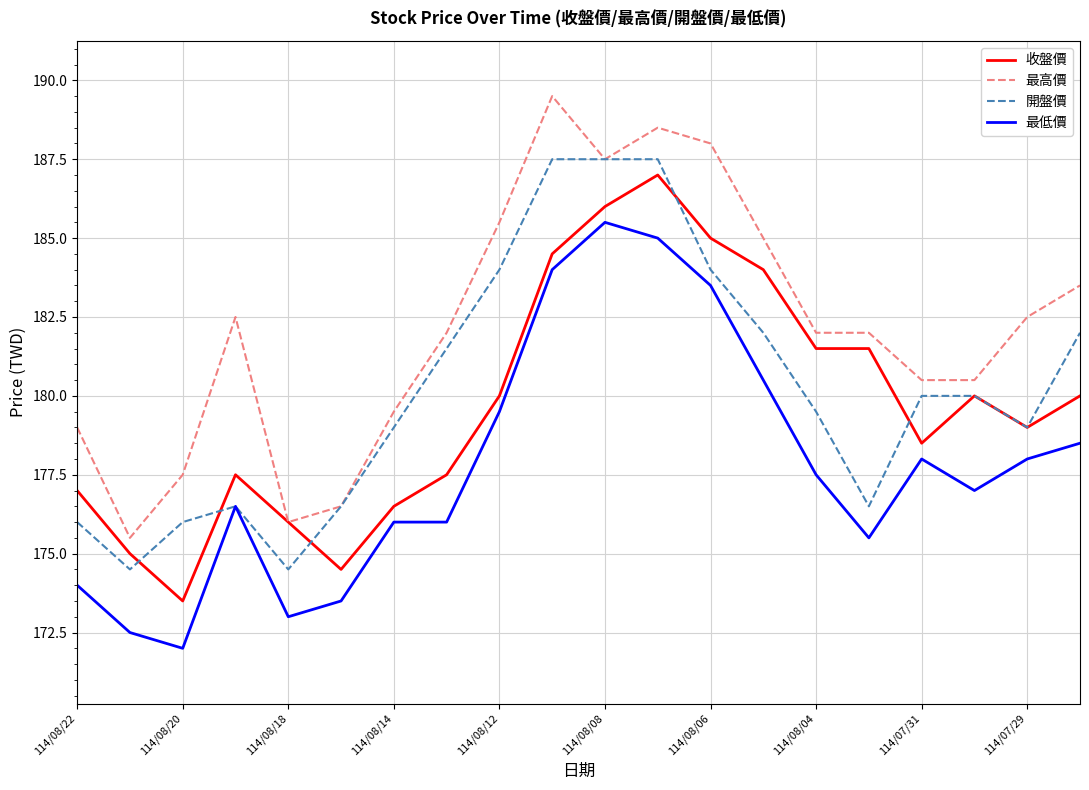

What is the minimum value for 收盤價?

173.5